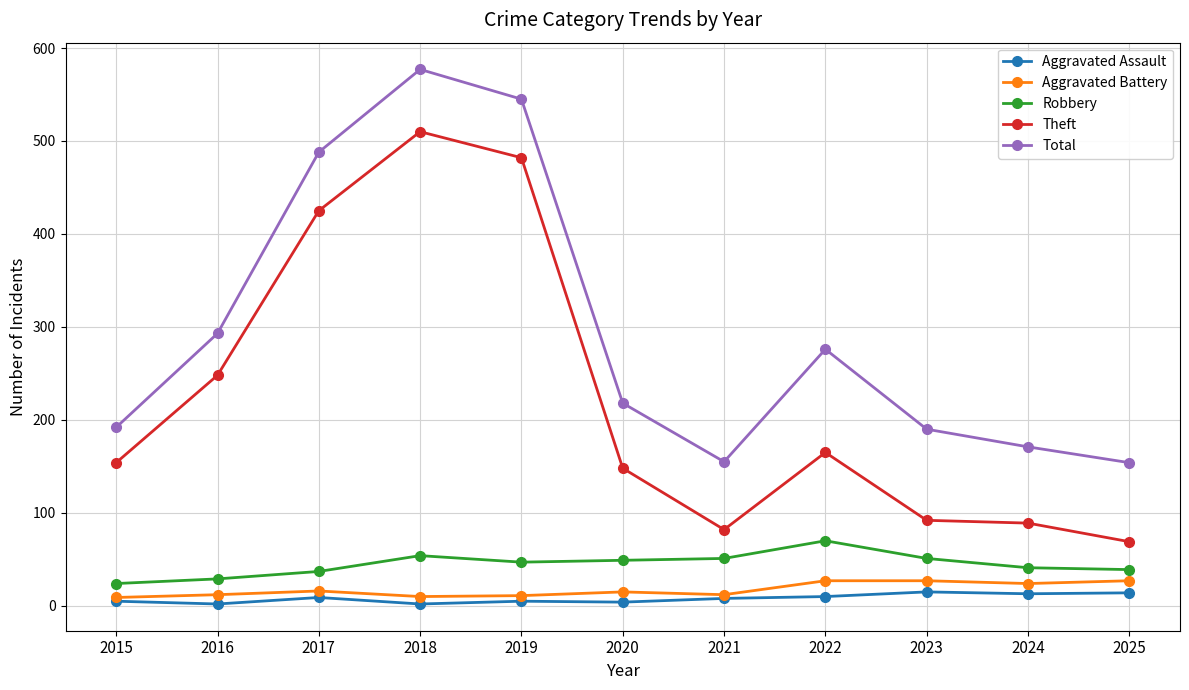

What is the difference between the highest and lowest values at 2020?

214